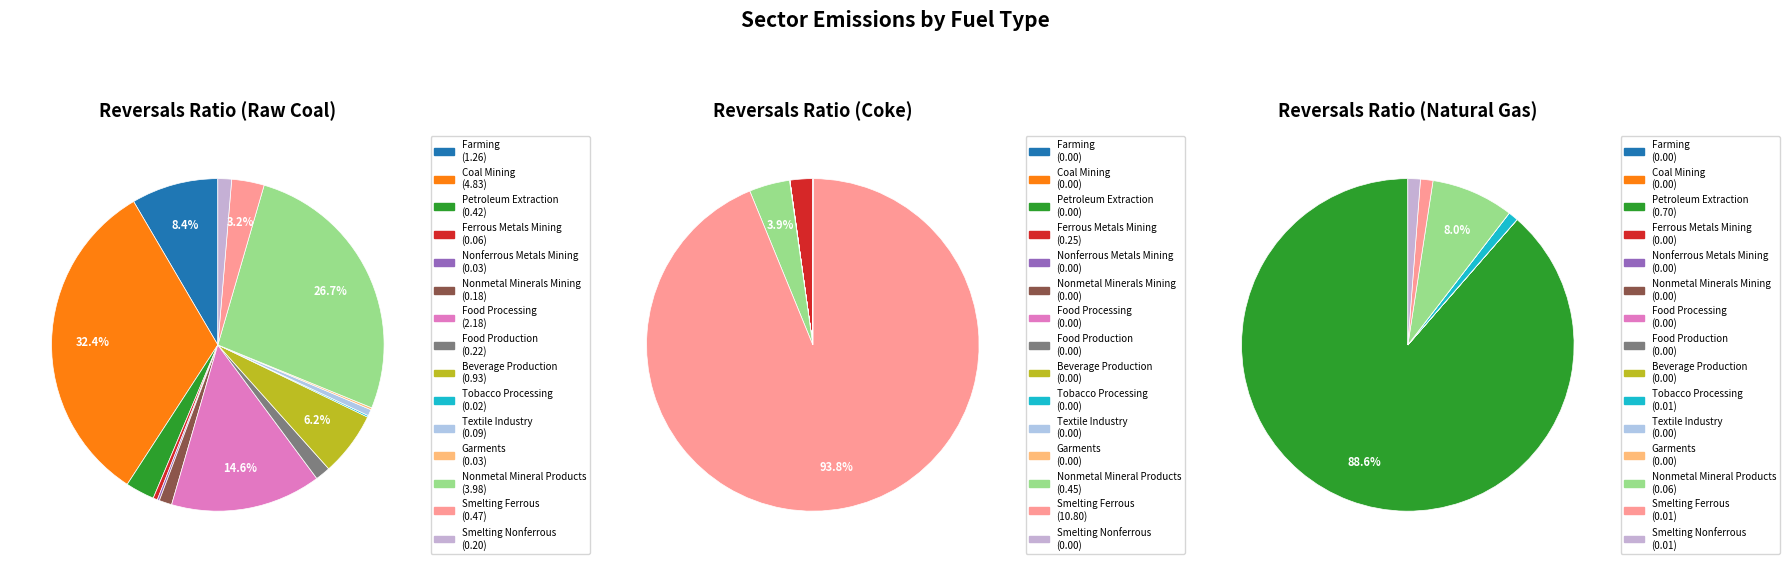

Does Smelting Nonferrous account for over 50% of the chart?

No